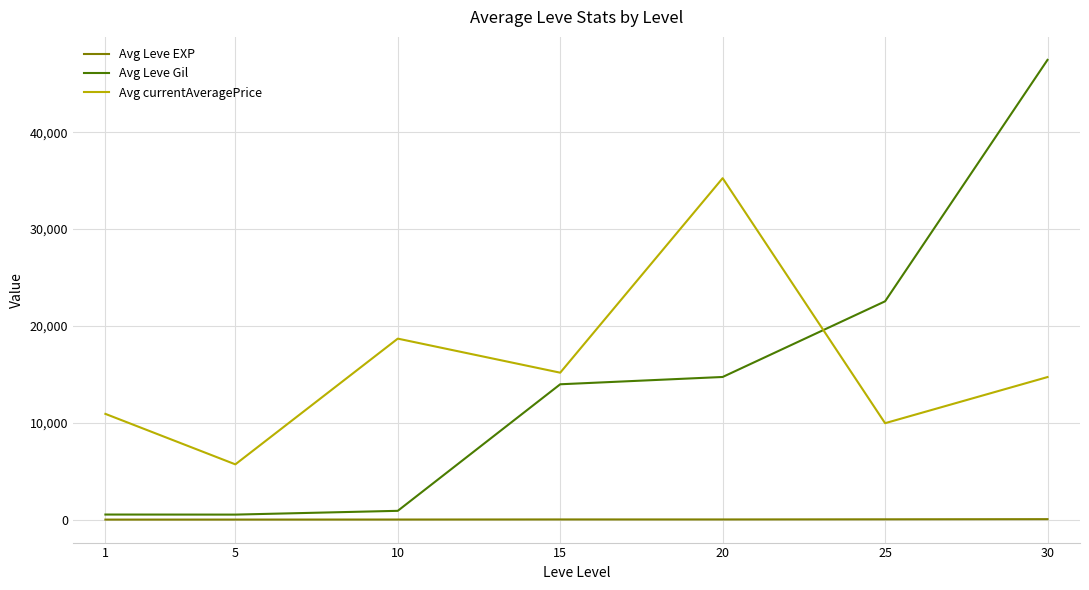

Between 10 and 25, which series saw the biggest shift?

Avg Leve Gil